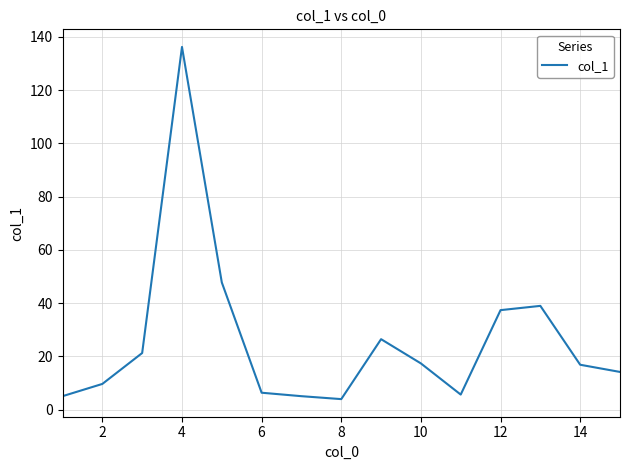

What is the maximum value shown in the chart?

136.2